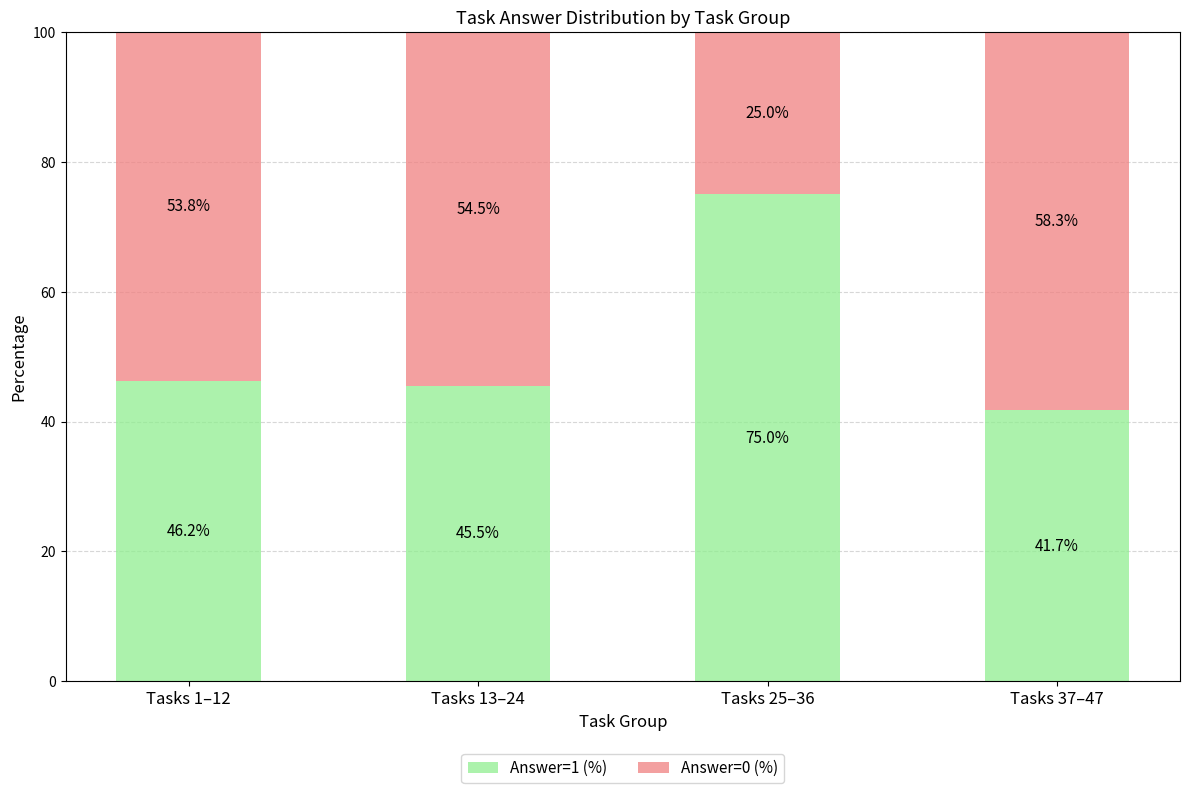

Which category has the lowest value in the Answer=1 (%) series?

Tasks 37–47